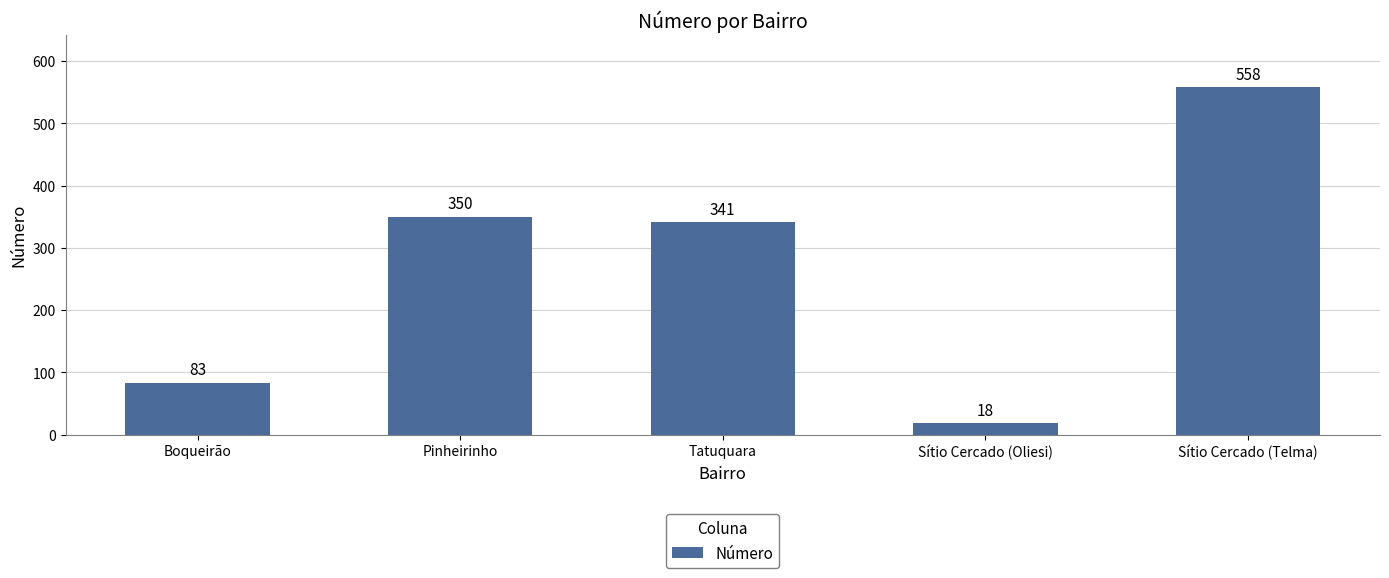

The chart shows a value of 558 at Sítio Cercado (Telma). True or false?

True